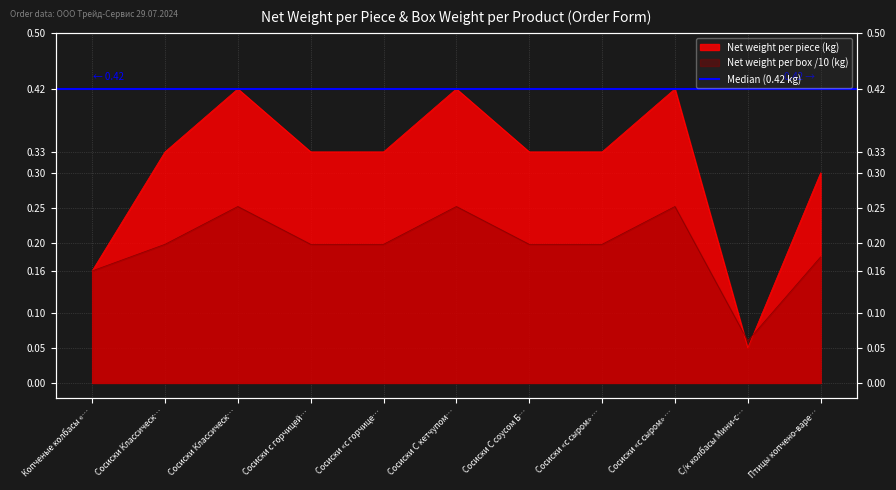

Where is the data nearest to the value 0?

С/к колбасы Мини-с…